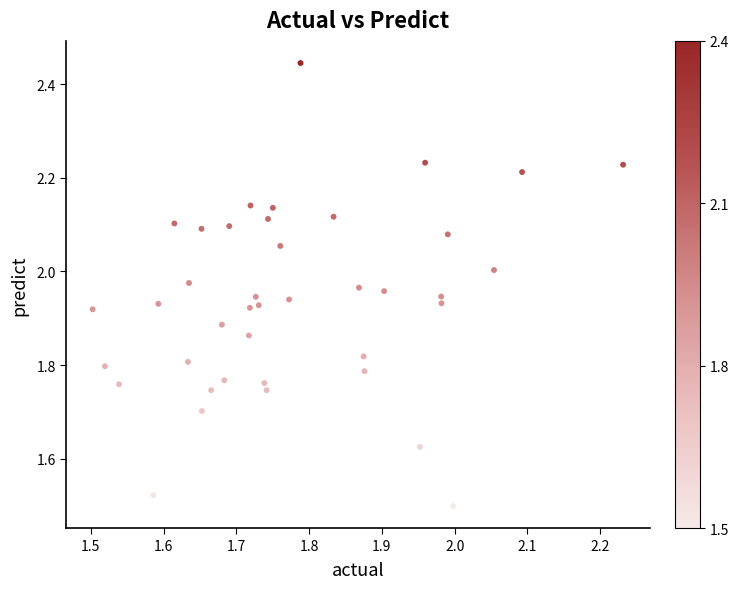

What is the range of X values (max minus min)?

0.7